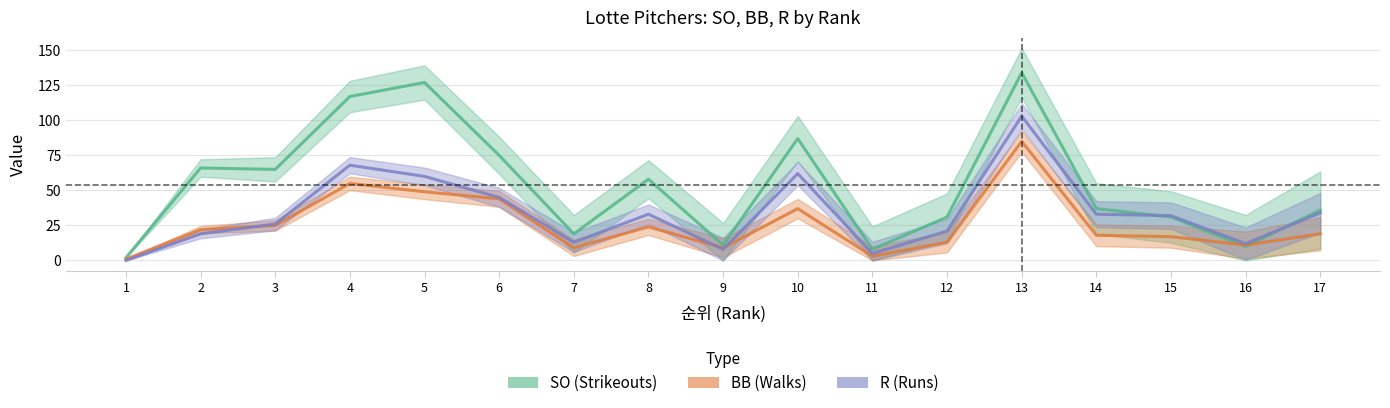

Reading left to right, list all the values displayed in this chart.

SO (Strikeouts): 1=2	2=66	3=65	4=117	5=127	6=75	7=19	8=58	9=11	10=87	11=8	12=31	13=134	14=37	15=31	16=10	17=36
BB (Walks): 1=1	2=22	3=25	4=55	5=49	6=44	7=9	8=24	9=9	10=37	11=3	12=13	13=85	14=18	15=17	16=11	17=19
R (Runs): 1=0	2=19	3=26	4=68	5=60	6=45	7=13	8=33	9=8	10=62	11=5	12=21	13=103	14=33	15=32	16=12	17=34